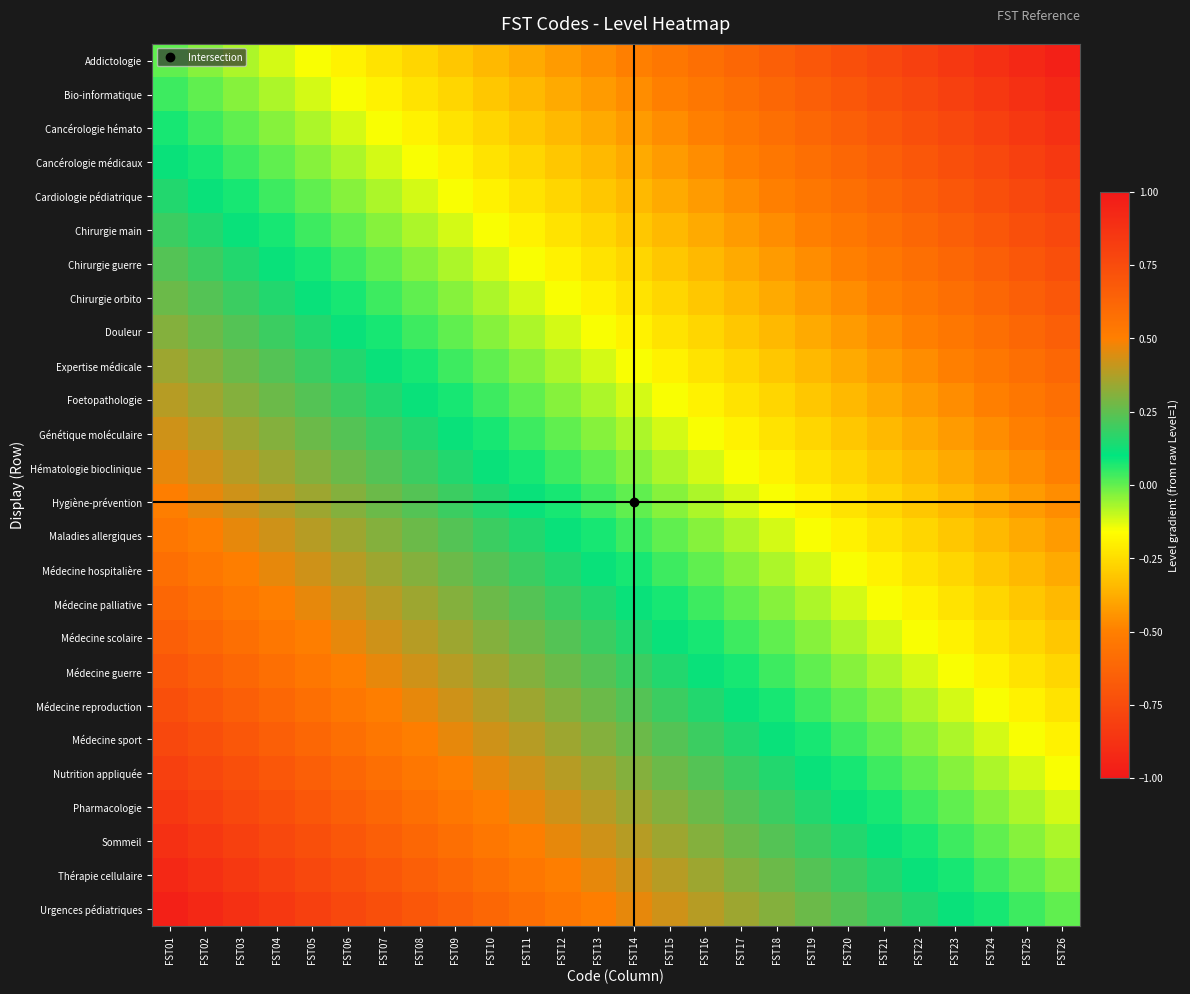

Between FST18 and FST15, which is larger?

FST15